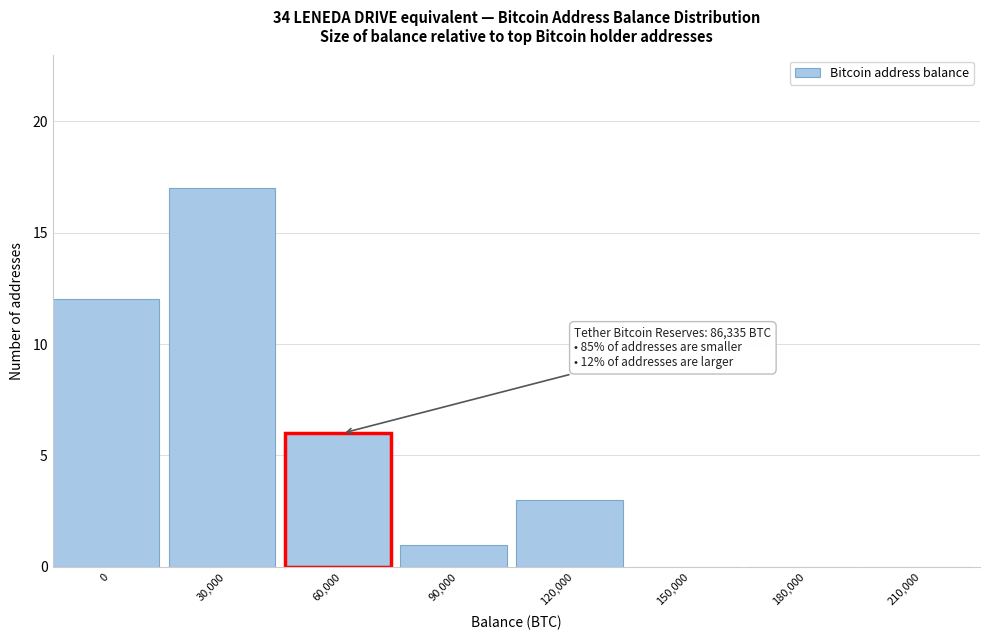

Reading left to right, extract all data points from this chart.

0=12	30,000=17	60,000=6	90,000=1	120,000=3	150,000=0	180,000=0	210,000=0